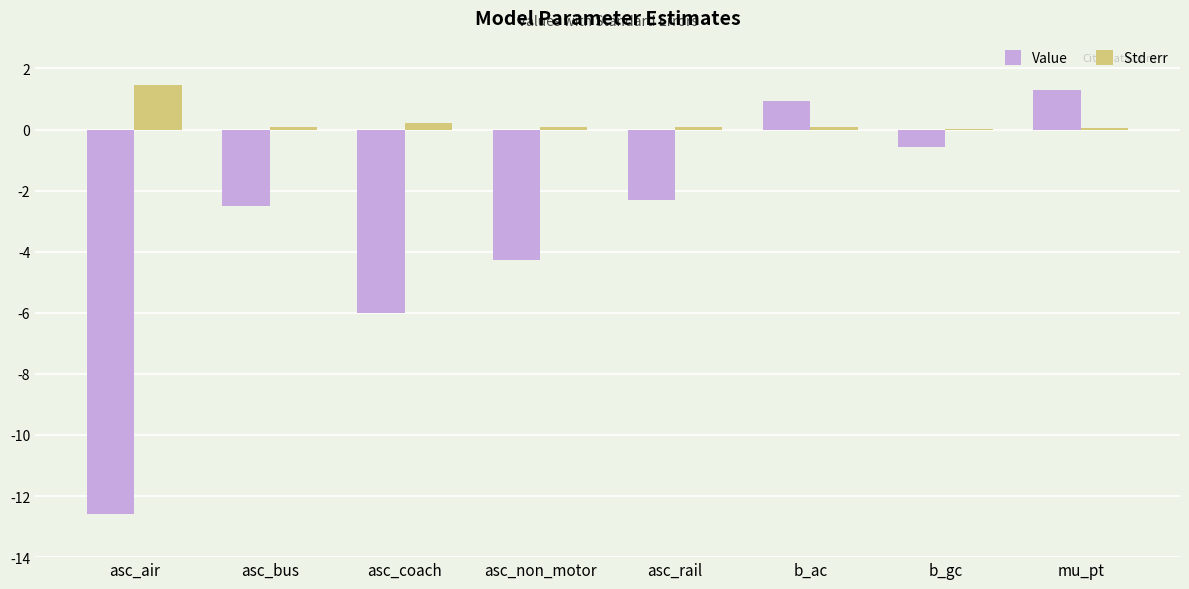

What is the sum of the Value values at mu_pt and asc_non_motor?

-3.0